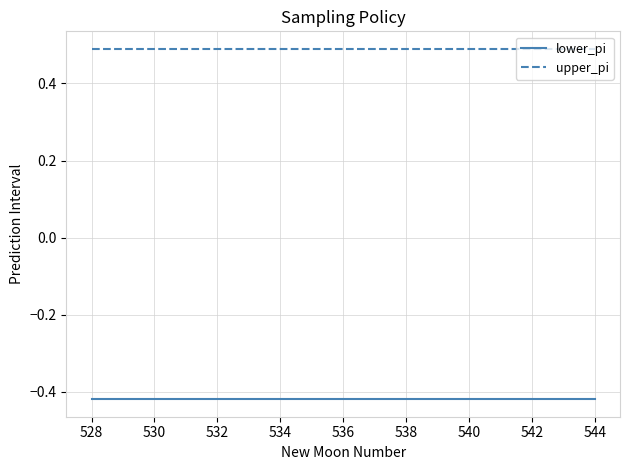

Which series has the largest total across all categories?

upper_pi